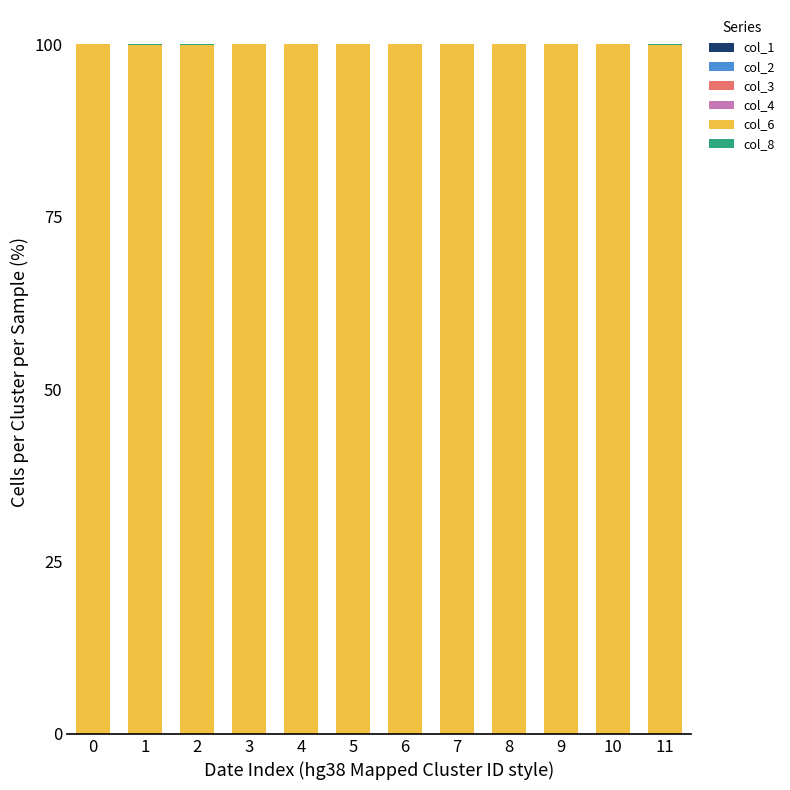

Are the bars horizontal?

No